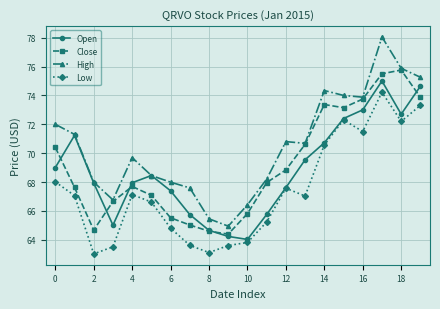

List the series in order of their peak value, highest first.

High, Close, Open, Low